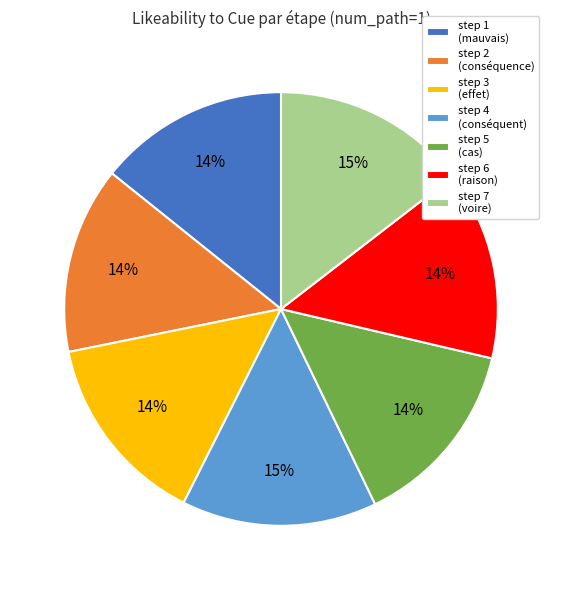

What percentage is the step 6 (raison) slice, to the nearest percent?

14%